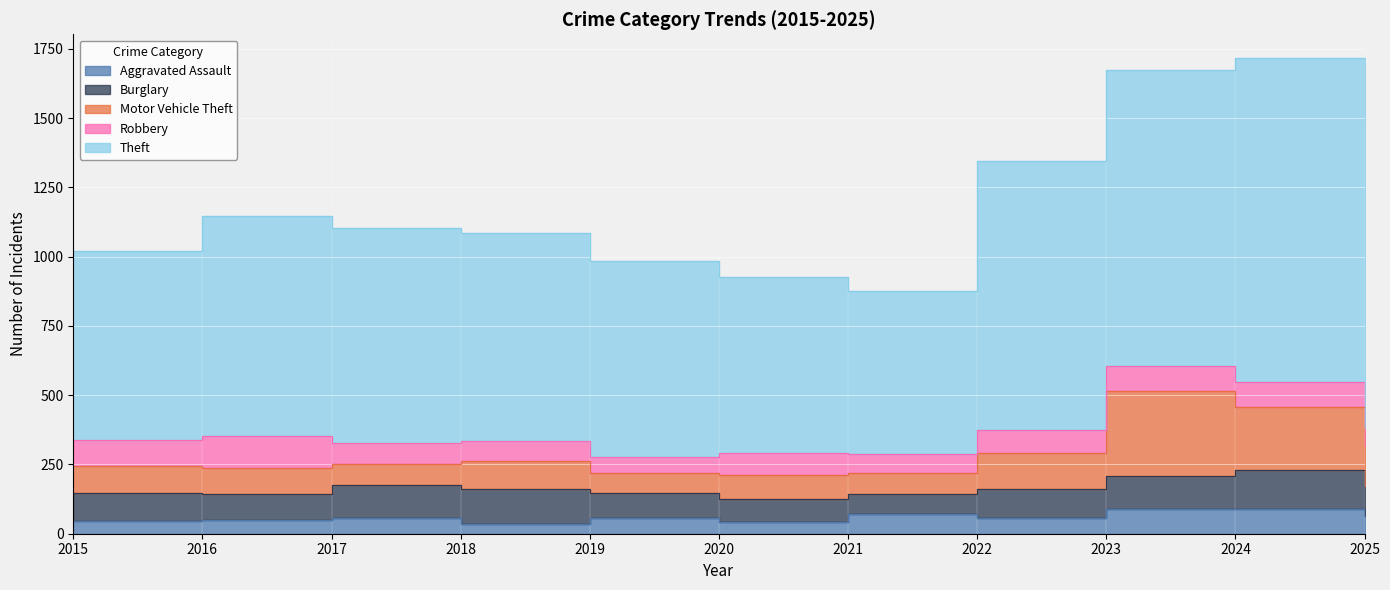

After their last crossing, which series has the higher values: Burglary or Robbery?

Burglary